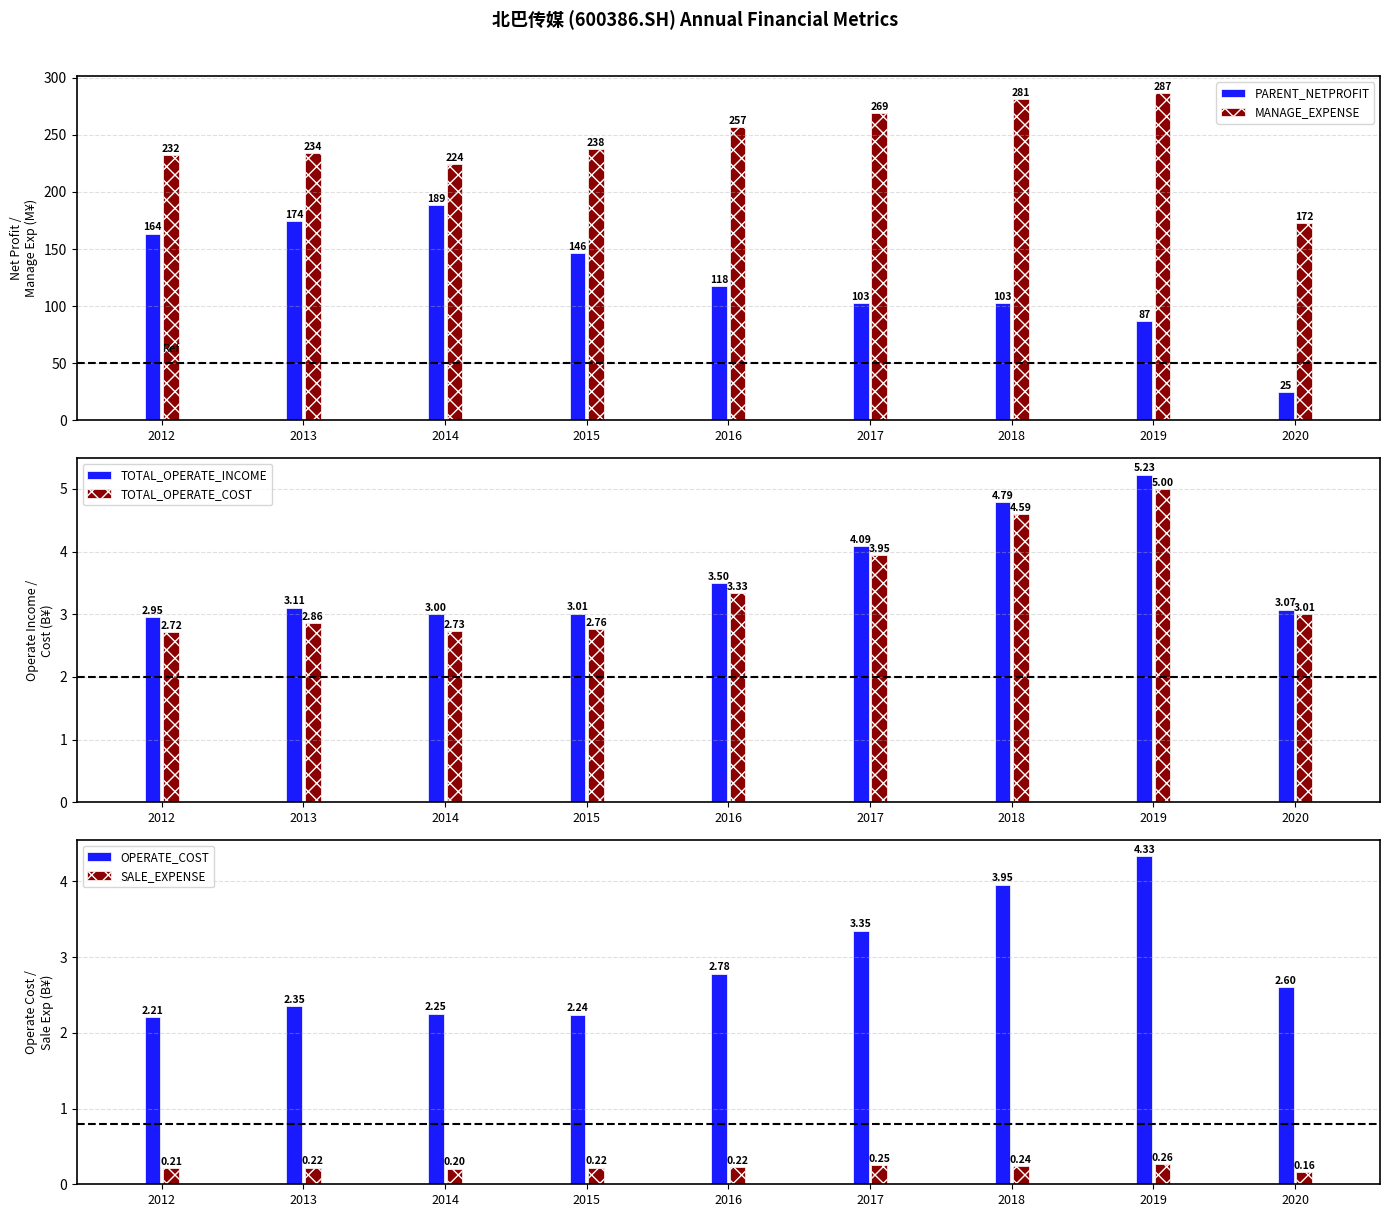

At which category is the sum across all series the highest?

2014